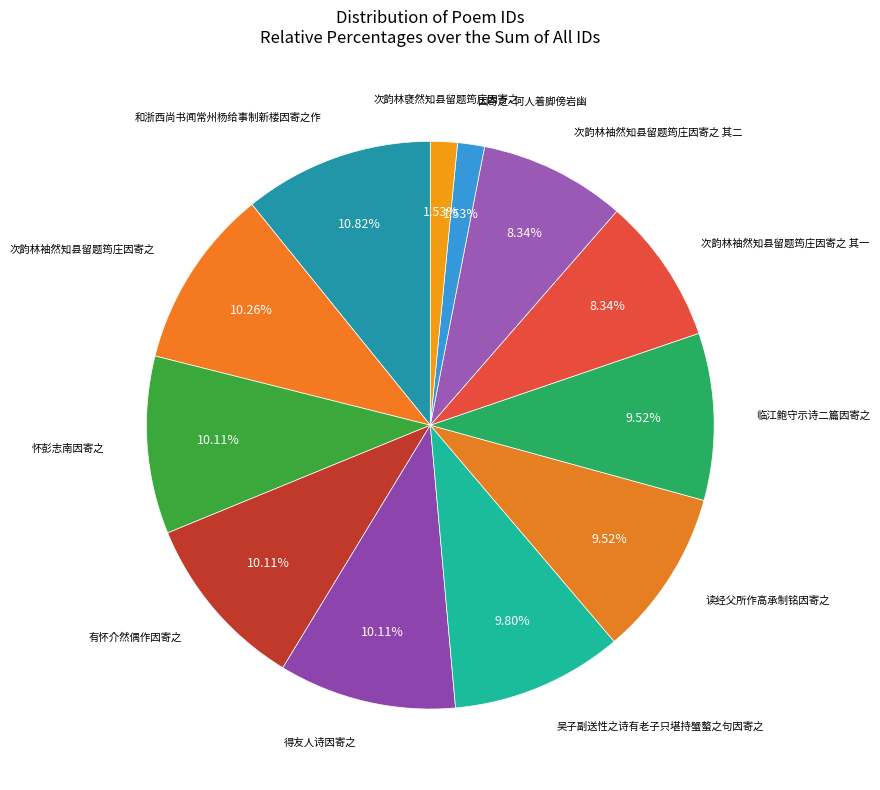

Count the number of slices in the pie.

12